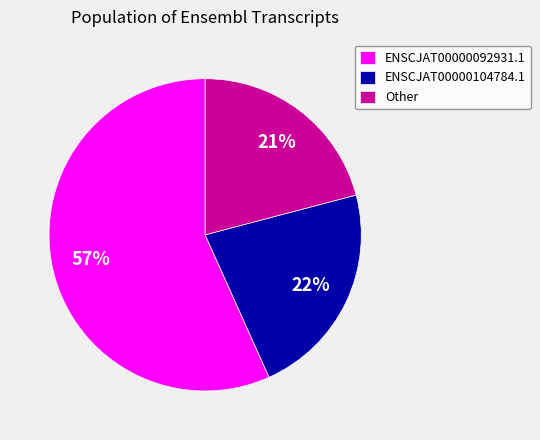

Which category accounts for the majority?

ENSCJAT00000092931.1